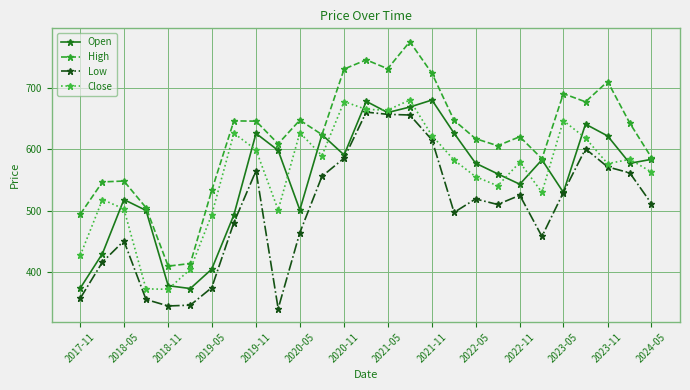

What is the smallest value displayed?

340.0